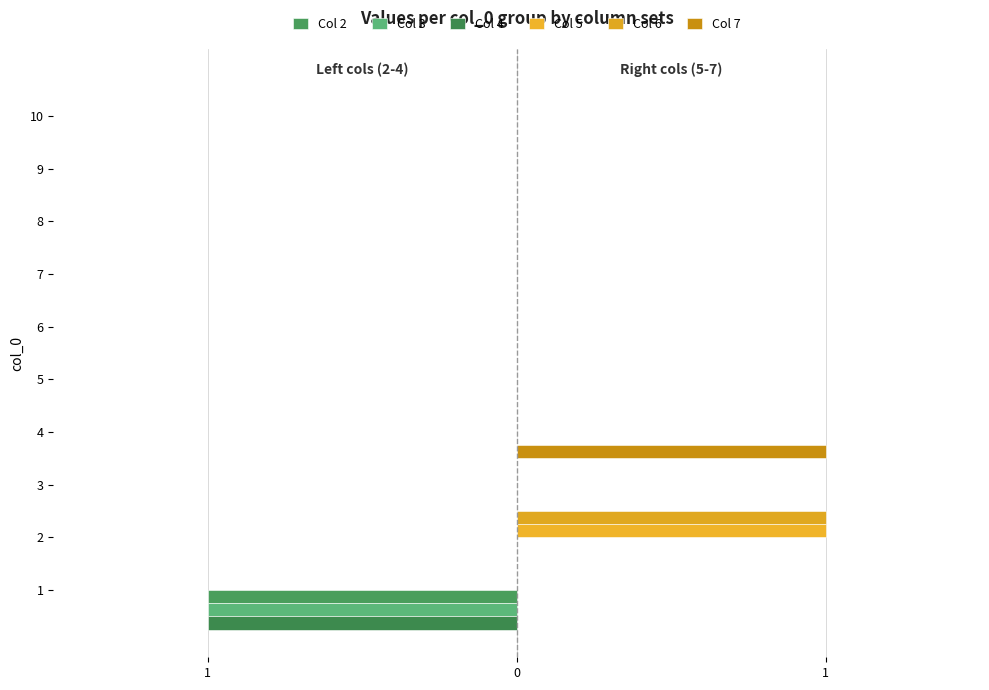

What is the highest value of the Col 6 series?

1